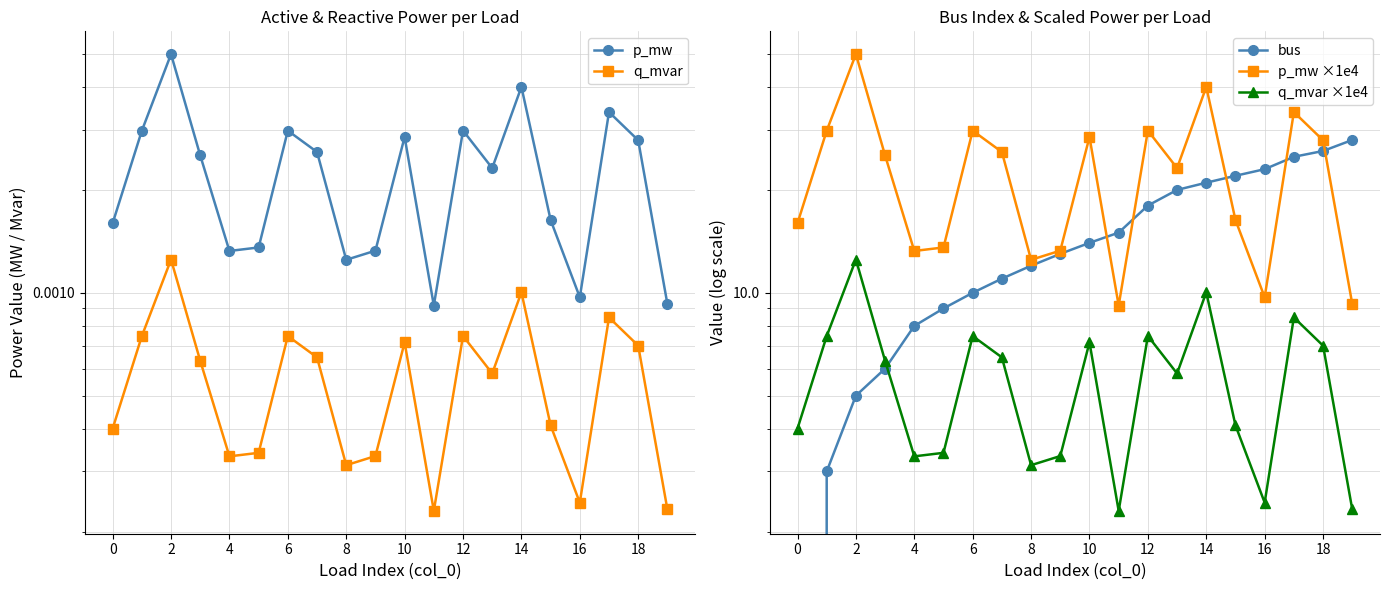

True or false: p_mw ×1e4 and q_mvar ×1e4 cross at least once.

False